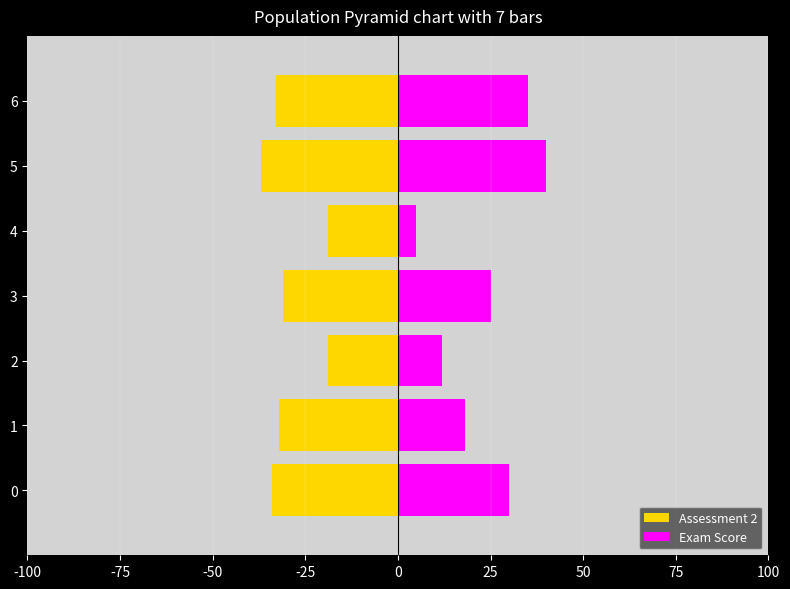

Is the value of Exam Score at 5 greater than the value of Assessment 2 at 3?

Yes